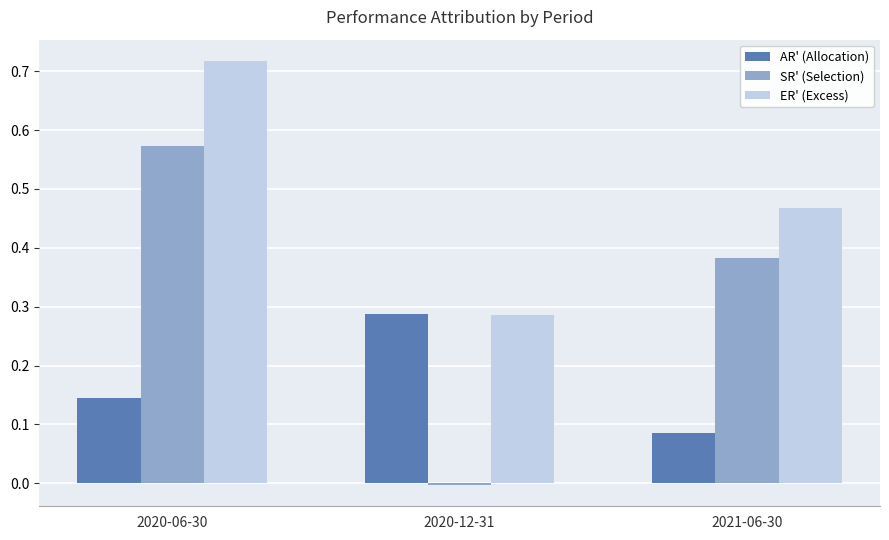

What is the sum of all ER' (Excess) values?

1.5